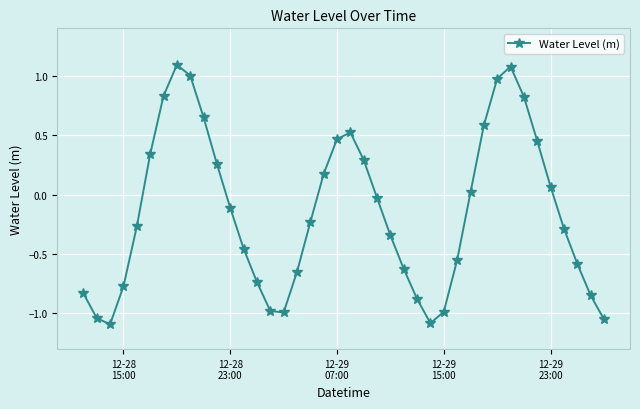

What is the difference between the maximum and minimum values?

2.2